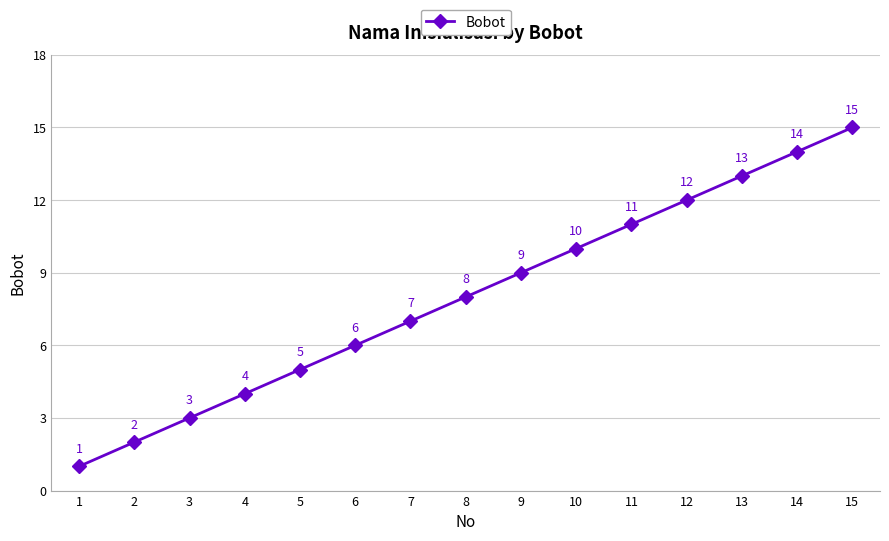

How many lines are shown in the chart?

1